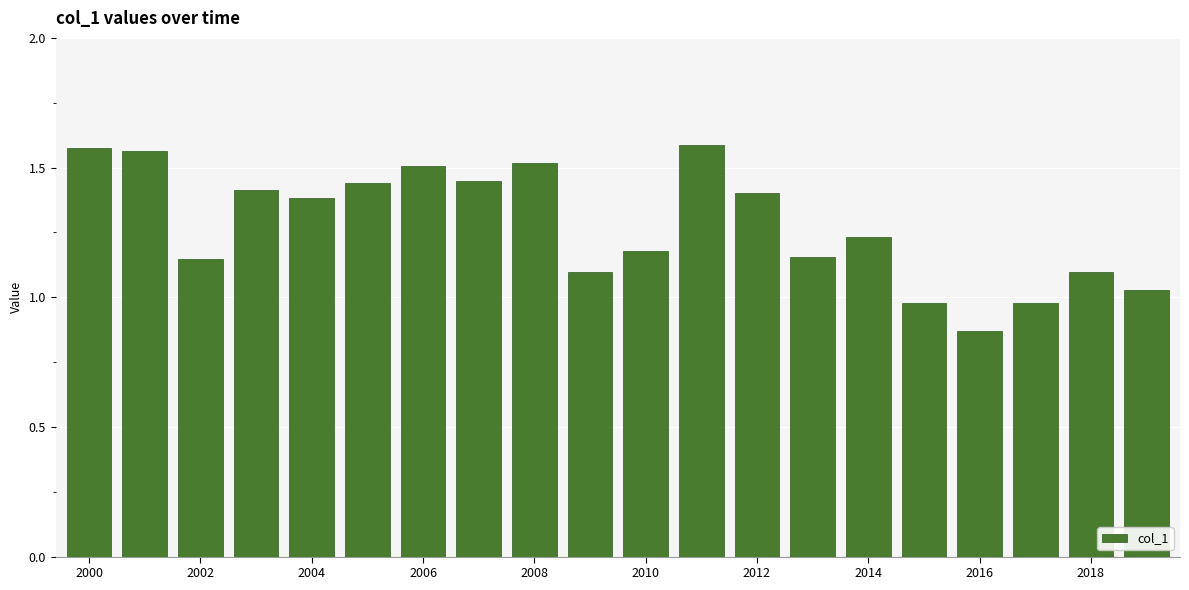

What is the average value?

1.3